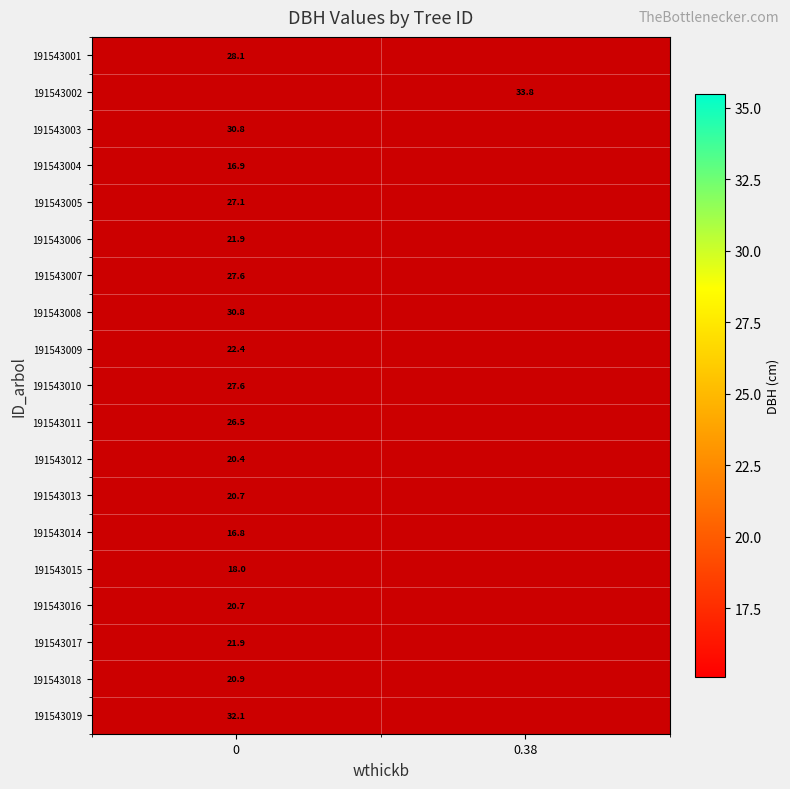

What is the minimum value shown in the chart?

16.8